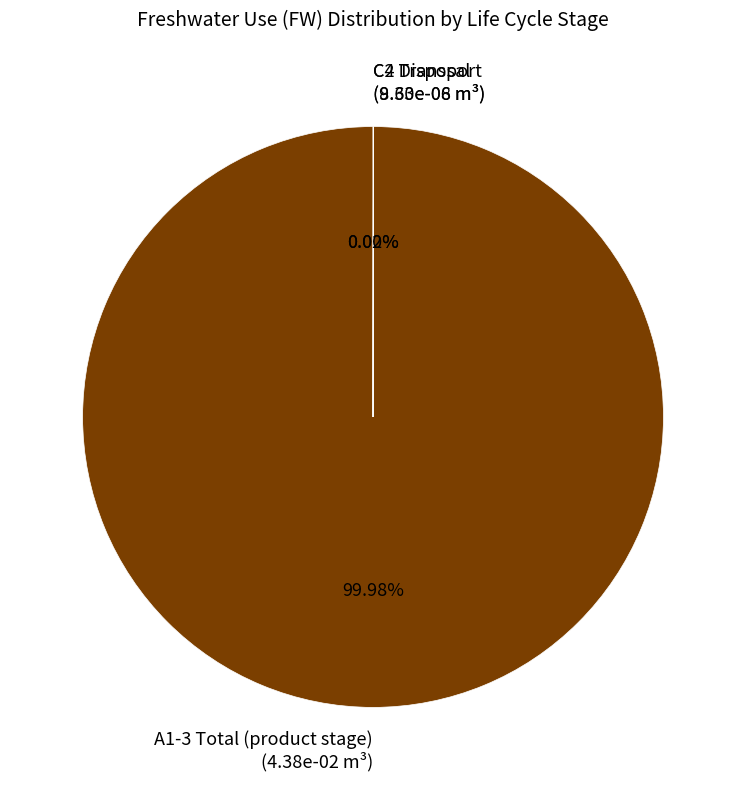

Which category accounts for the majority?

A1-3 Total (product stage) (4.38e-02 m³)